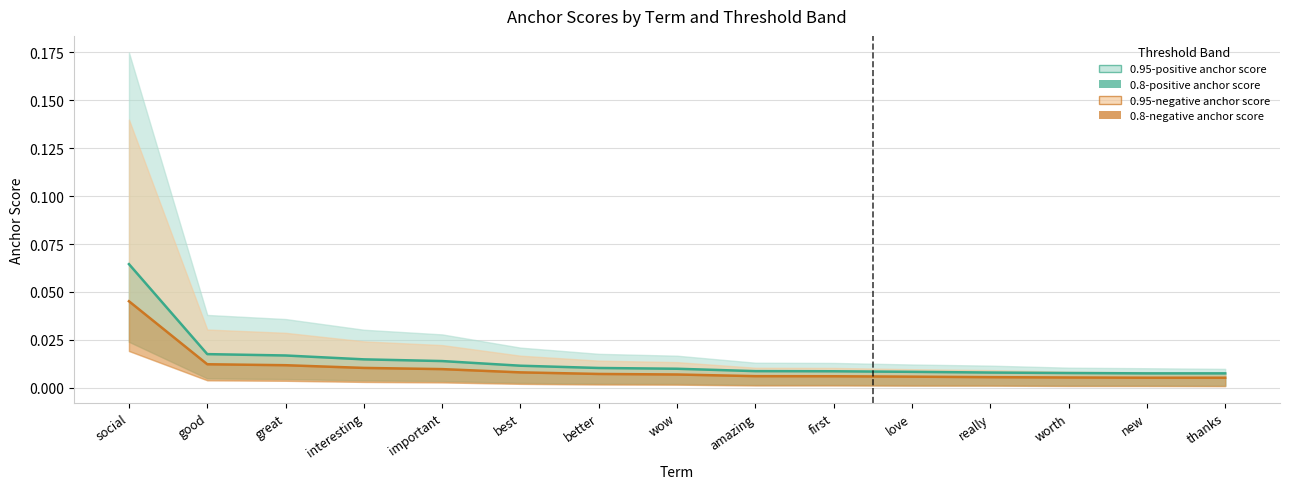

What position from the right is important?

11